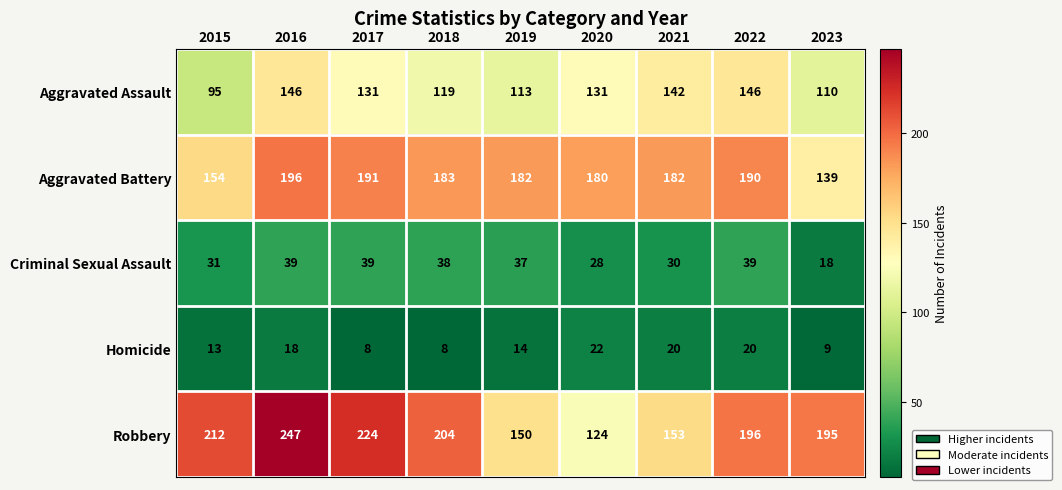

Rank the series by their maximum value, from lowest to highest.

Homicide, Criminal Sexual Assault, Aggravated Assault, Aggravated Battery, Robbery